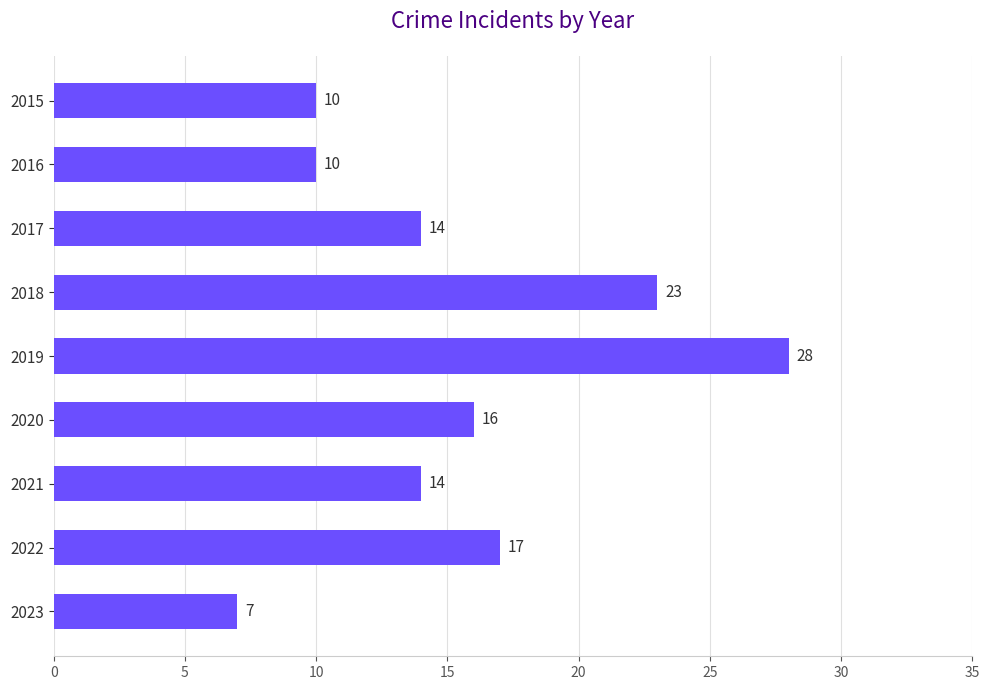

What is the greatest value displayed?

28